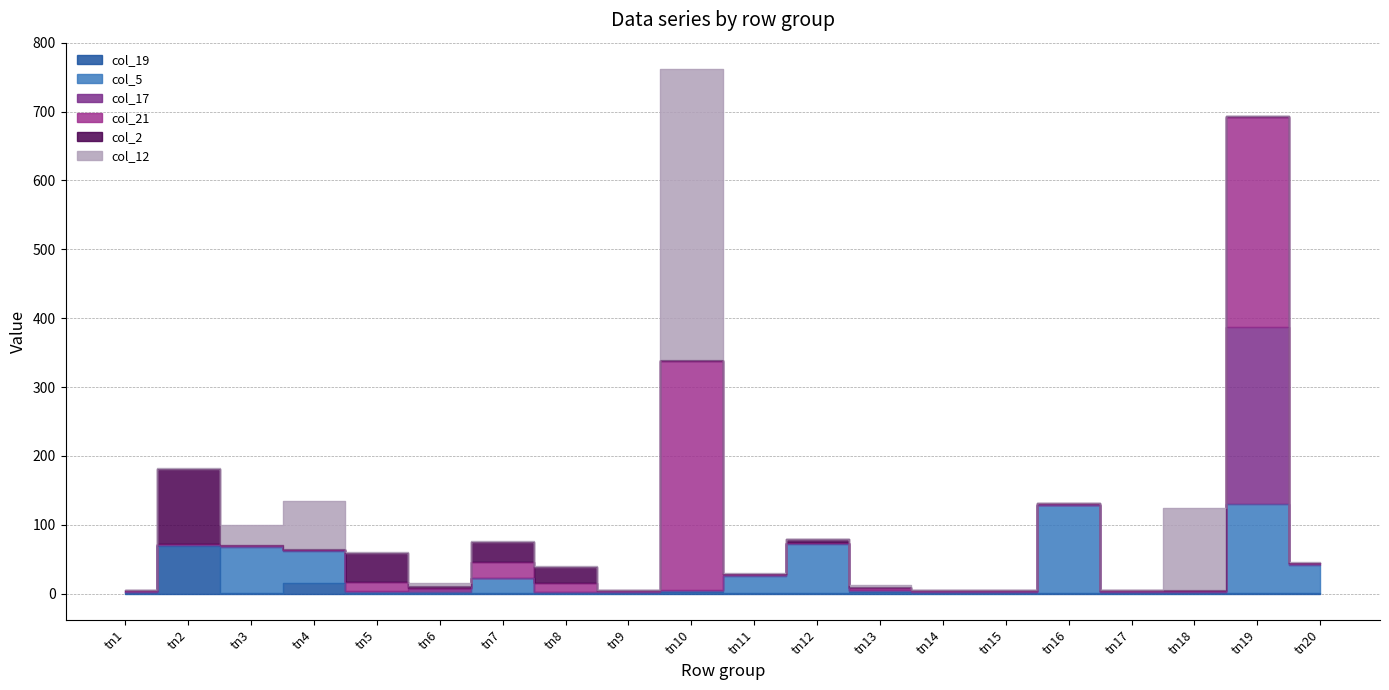

What is the average value of the col_5 series?

27